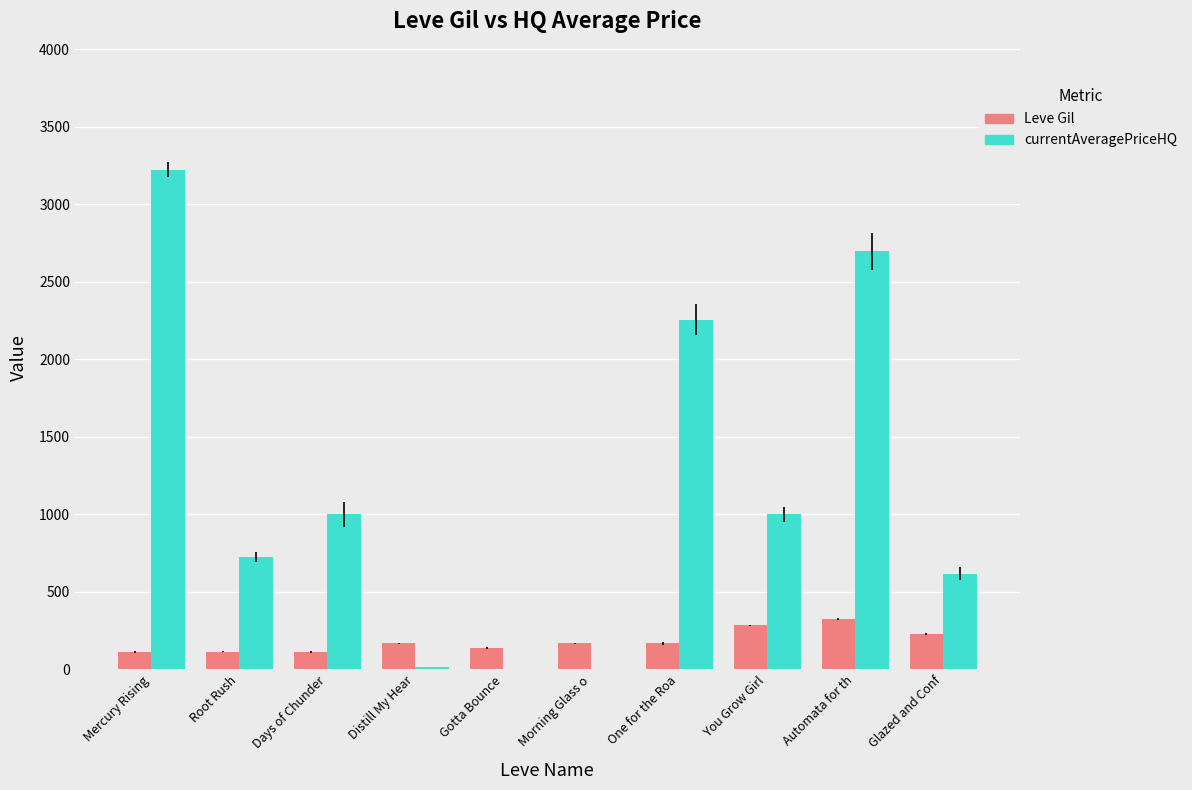

Does the chart contain stacked bars?

No